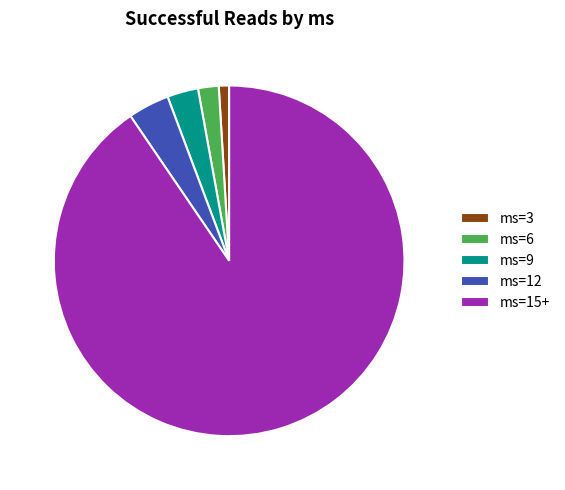

Rank the categories by value from lowest to highest.

ms=3, ms=6, ms=9, ms=12, ms=15+